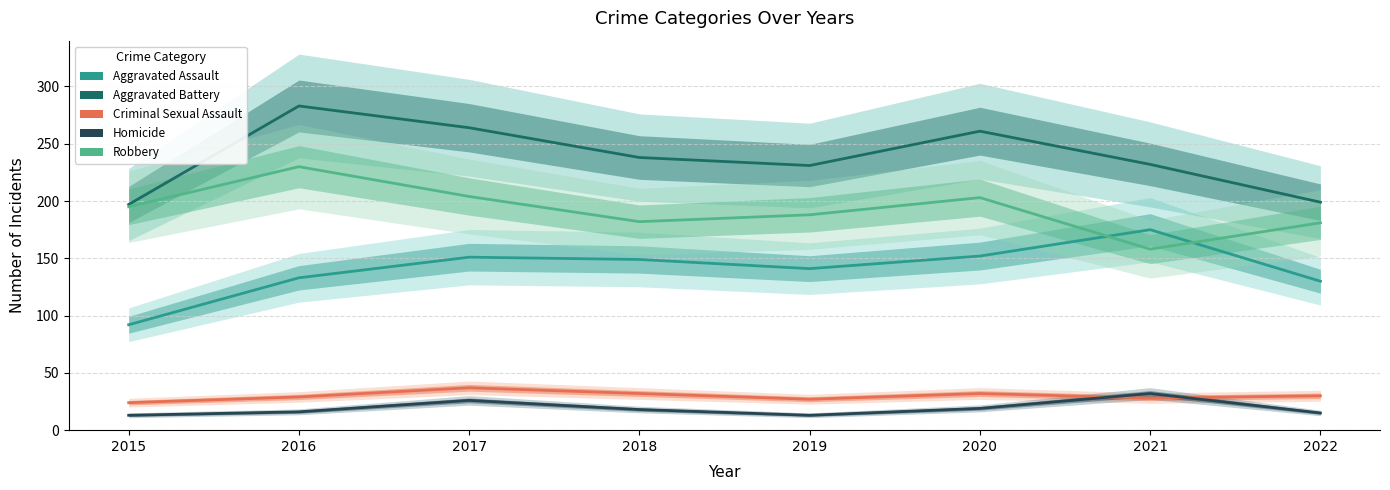

What is the sum of the Robbery values at 2021 and 2019?

346